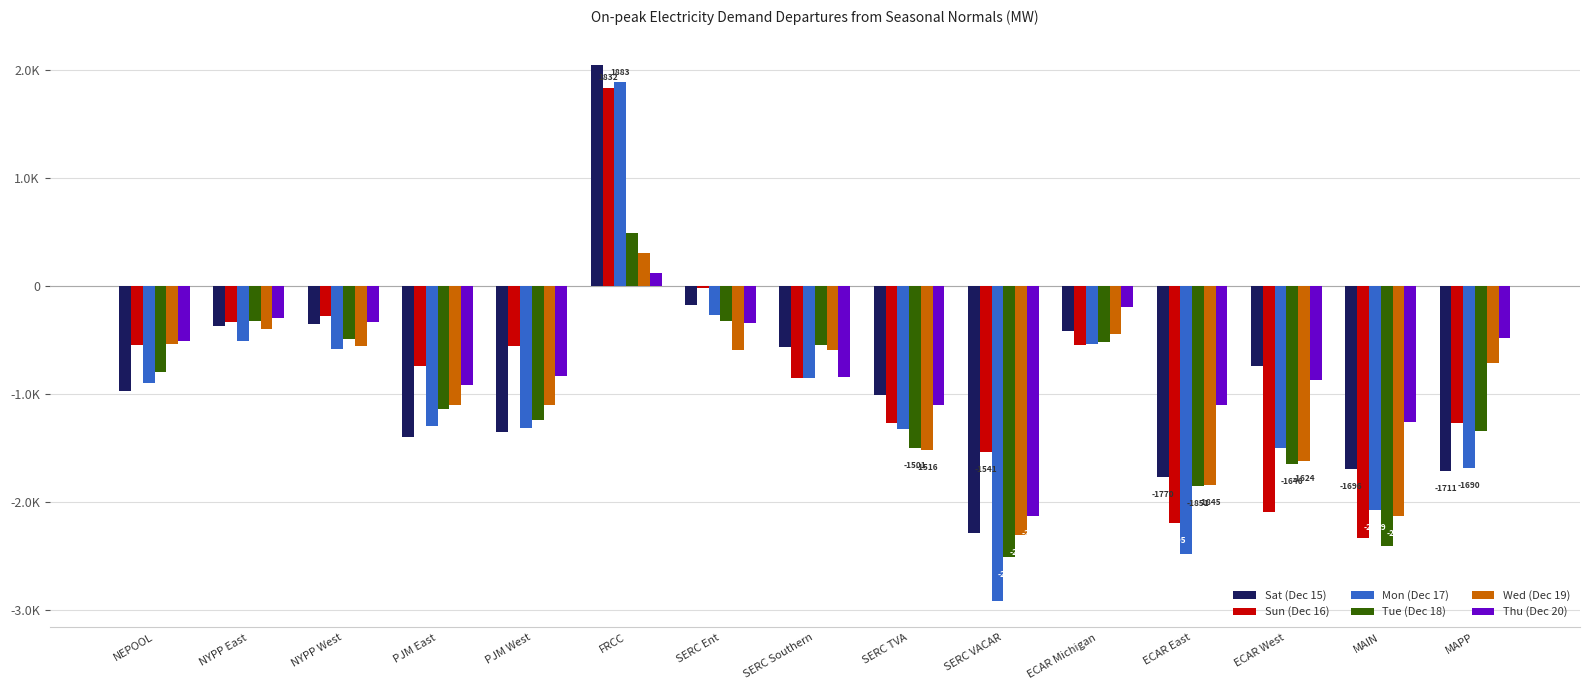

What is the label of the 12th bar from the right?

PJM East